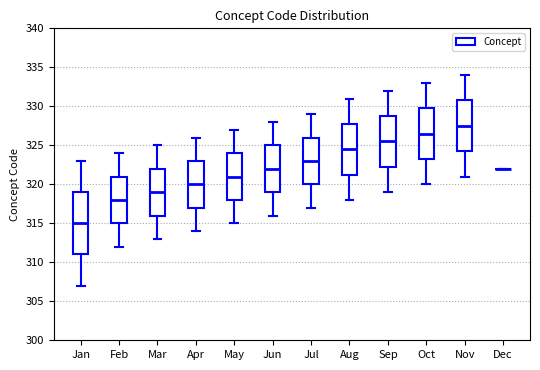

Reading left to right, read every box against the y-axis: the position of its median line, the range the box covers, and the ends of its whiskers. The values are not printed on the chart, so give them approximately, as read against the axis.

Jan: median 315.0, box 311.0 to 319.0, whiskers 307.0 to 323.0
Feb: median 318.0, box 315.0 to 321.0, whiskers 312.0 to 324.0
Mar: median 319.0, box 316.0 to 322.0, whiskers 313.0 to 325.0
Apr: median 320.0, box 317.0 to 323.0, whiskers 314.0 to 326.0
May: median 321.0, box 318.0 to 324.0, whiskers 315.0 to 327.0
Jun: median 322.0, box 319.0 to 325.0, whiskers 316.0 to 328.0
Jul: median 323.0, box 320.0 to 326.0, whiskers 317.0 to 329.0
Aug: median 324.5, box 321.5 to 328.0, whiskers 318.0 to 331.0
Sep: median 325.5, box 322.5 to 329.0, whiskers 319.0 to 332.0
Oct: median 326.5, box 323.5 to 330.0, whiskers 320.0 to 333.0
Nov: median 327.5, box 324.5 to 331.0, whiskers 321.0 to 334.0
Dec: box collapsed to a line at 322.0, whiskers 322.0 to 322.0